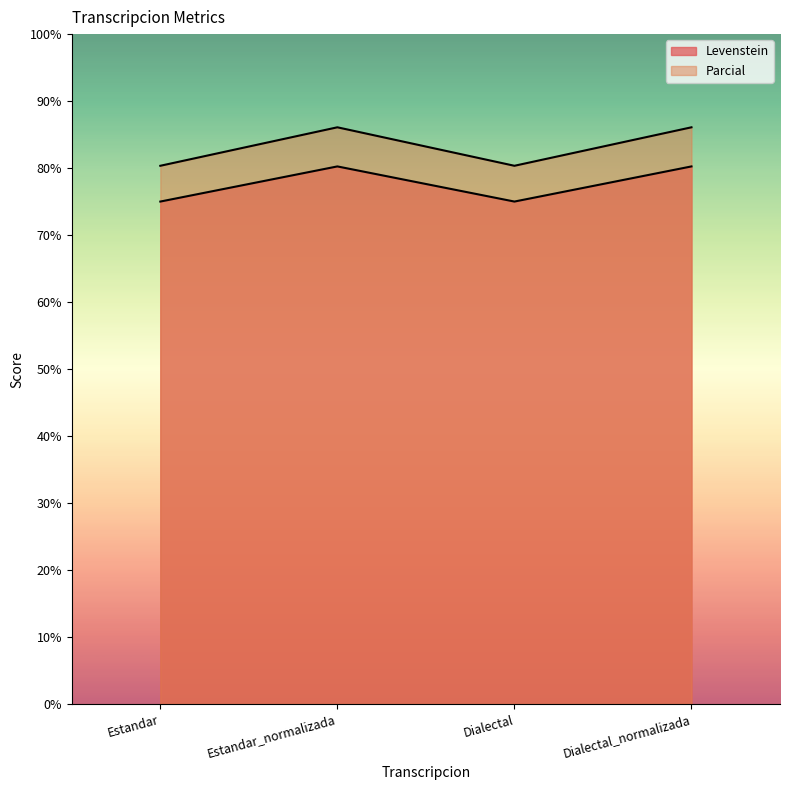

Between Estandar_normalizada and Dialectal_normalizada, which series saw the biggest shift?

Levenstein